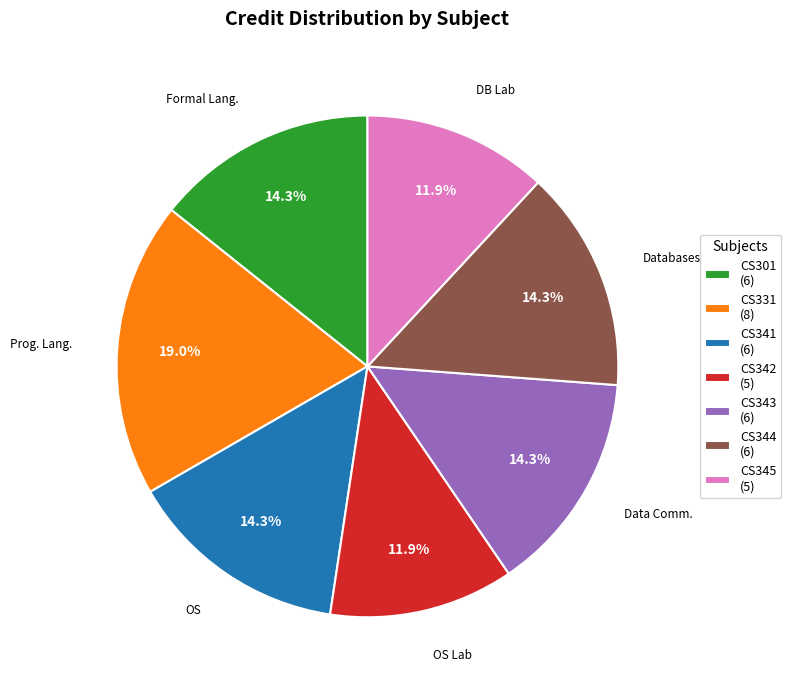

How many slices are in this pie chart?

7